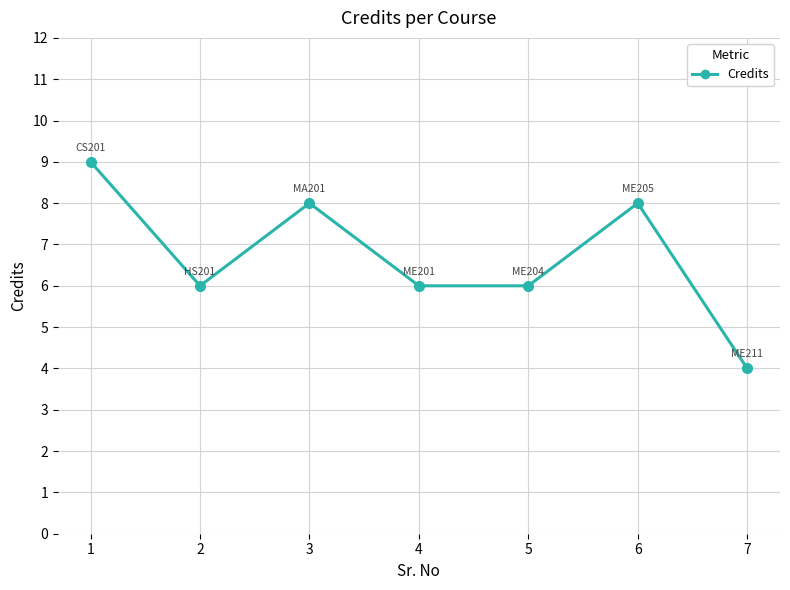

At which label does the data first exceed 6?

1